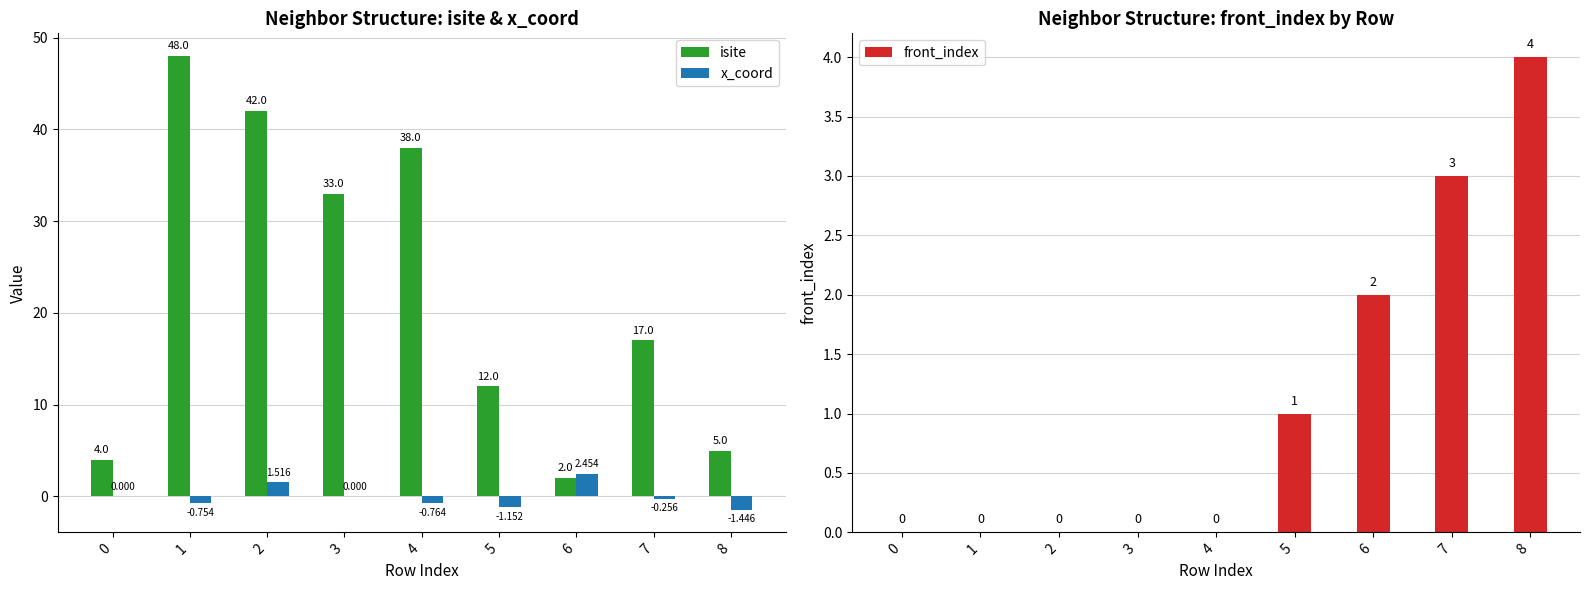

At how many categories does at least one series exceed 44?

1